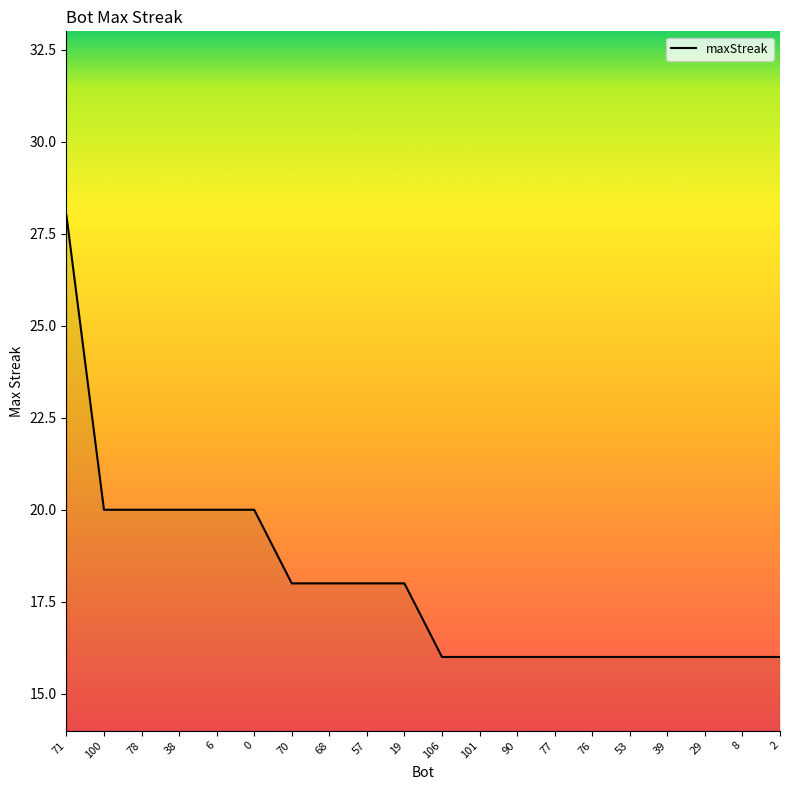

How many values are below 18?

10